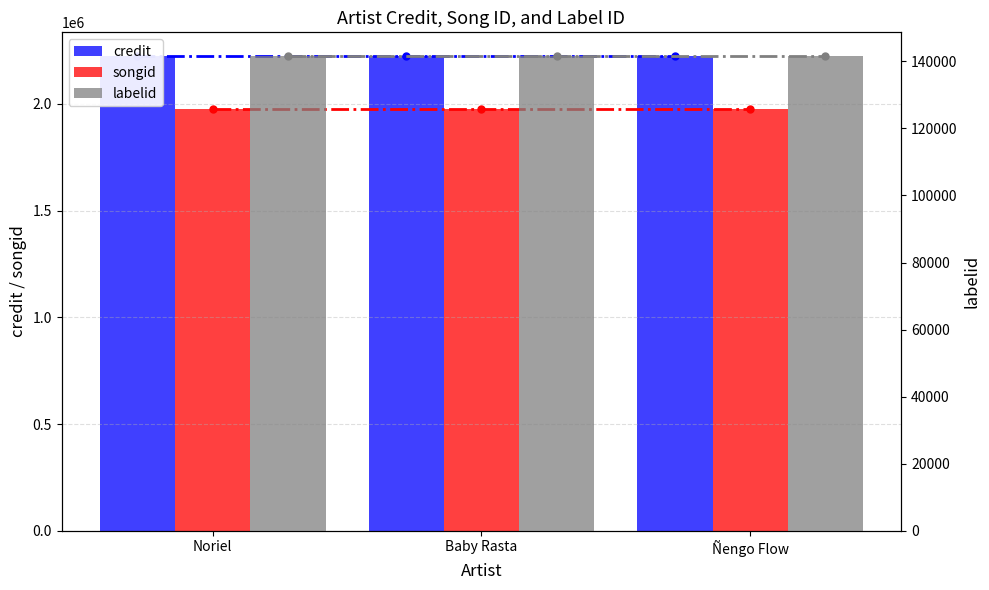

Reading right to left, list all the values displayed in this chart.

credit: Ñengo Flow=2223725	Baby Rasta=2223725	Noriel=2223725
songid: Ñengo Flow=1976944	Baby Rasta=1976944	Noriel=1976944
labelid: Ñengo Flow=141581	Baby Rasta=141581	Noriel=141581